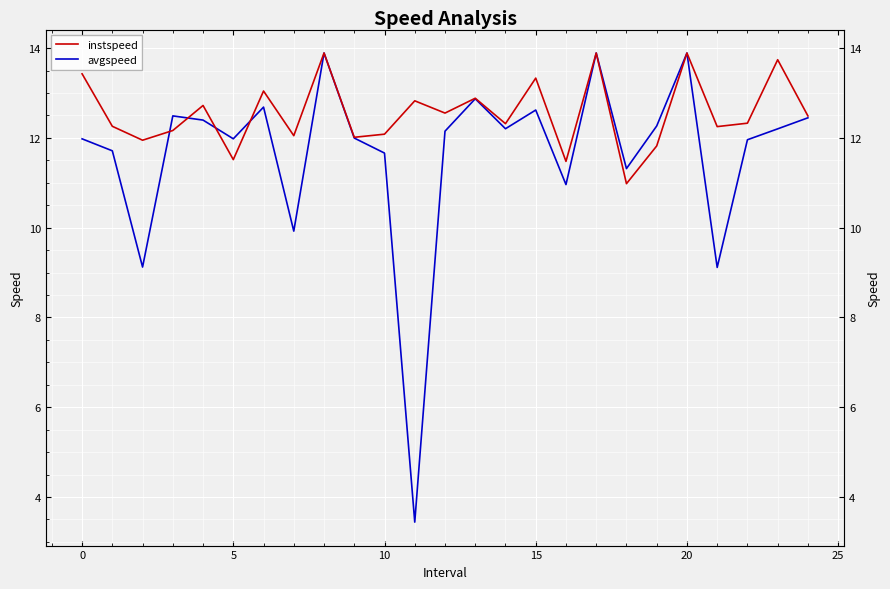

Is this an area chart (filled region under the line)?

No